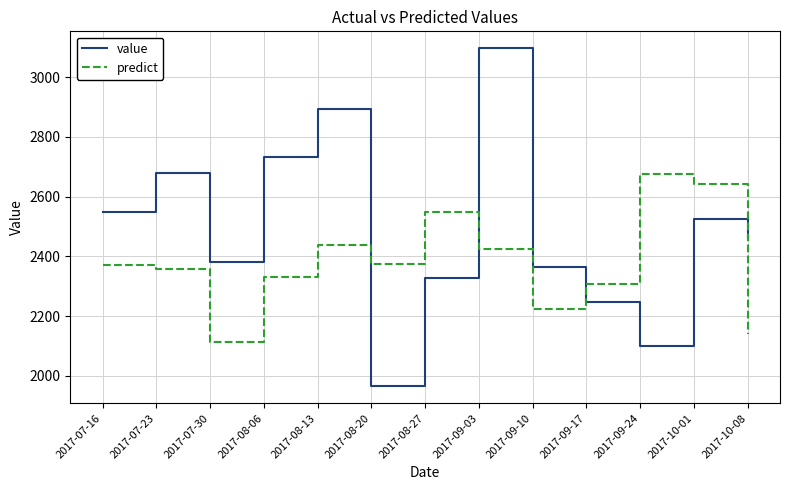

At which label does value reach its minimum?

2017-08-20